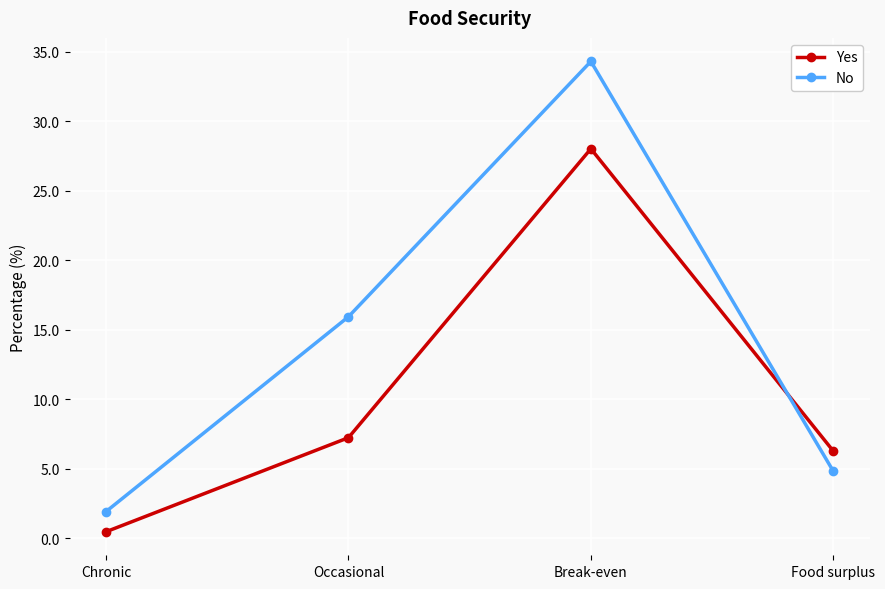

What is the maximum value for No?

34.3